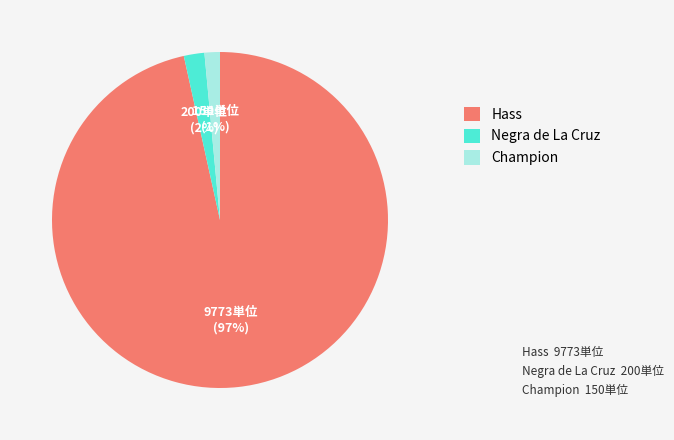

Which slice is the largest?

Hass